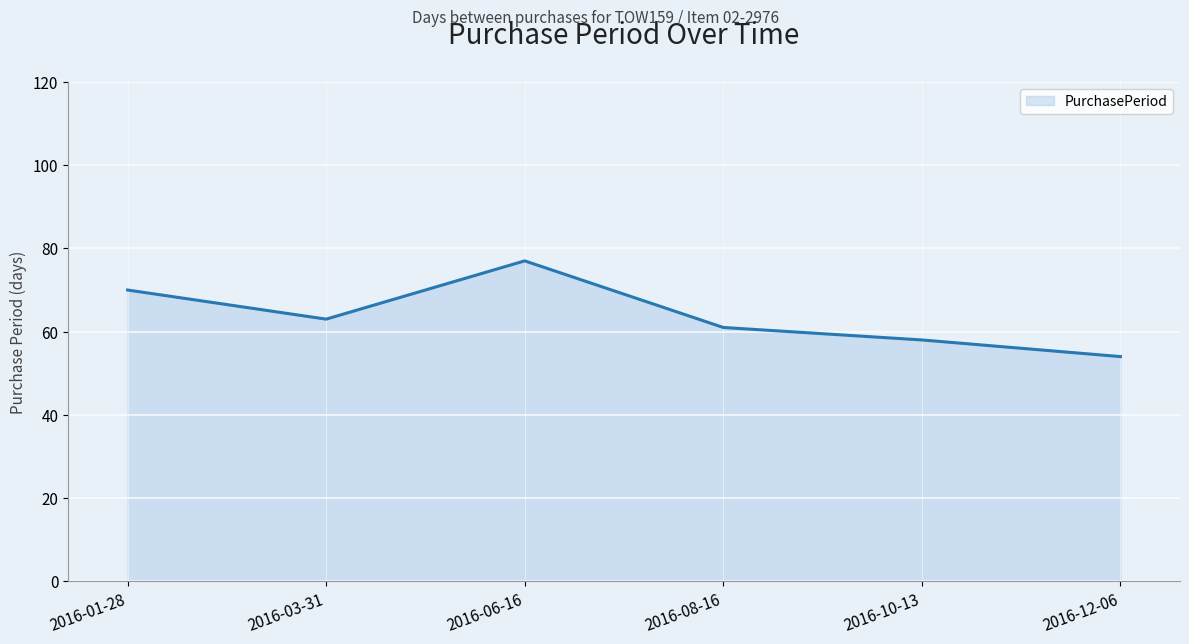

List the labels in order of value, largest first.

2016-06-16, 2016-01-28, 2016-03-31, 2016-08-16, 2016-10-13, 2016-12-06